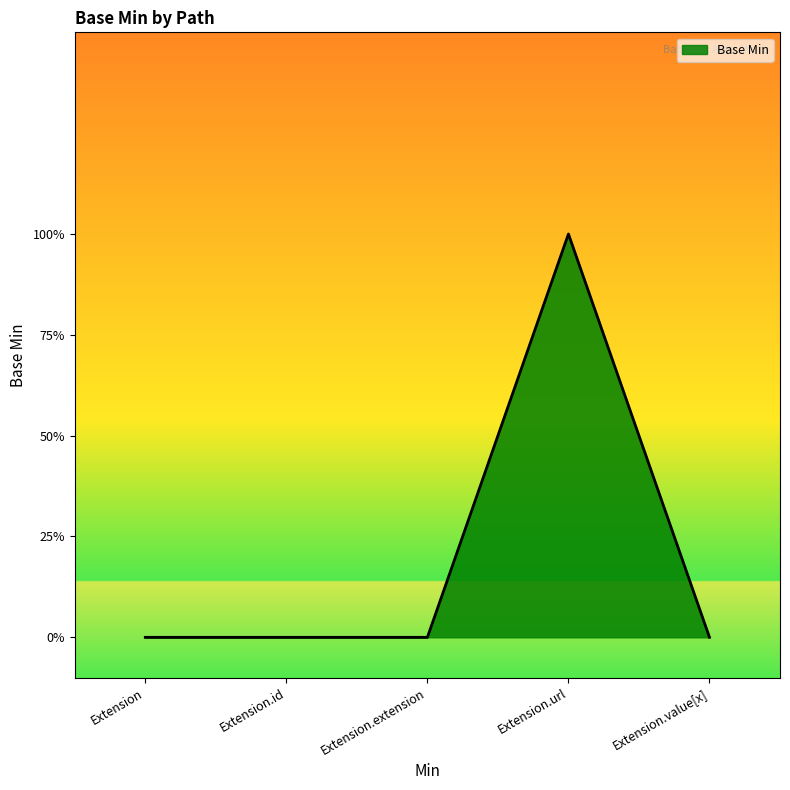

True or false: there are more than 1 points higher than both neighbors.

False